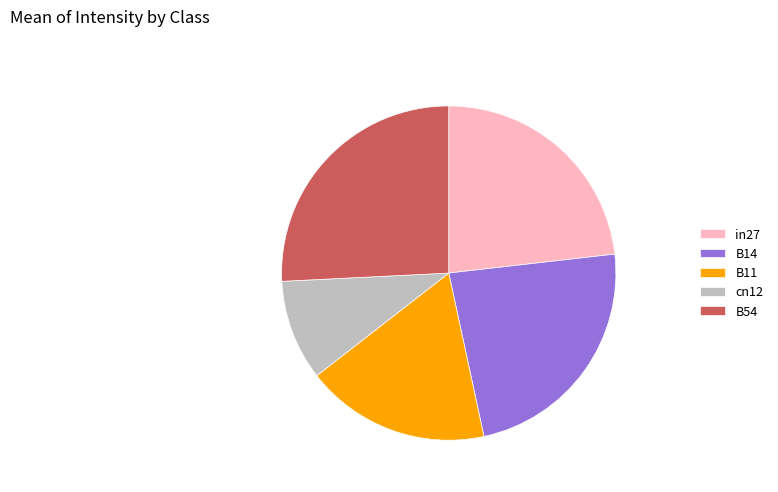

Is B54 the majority of the pie?

No